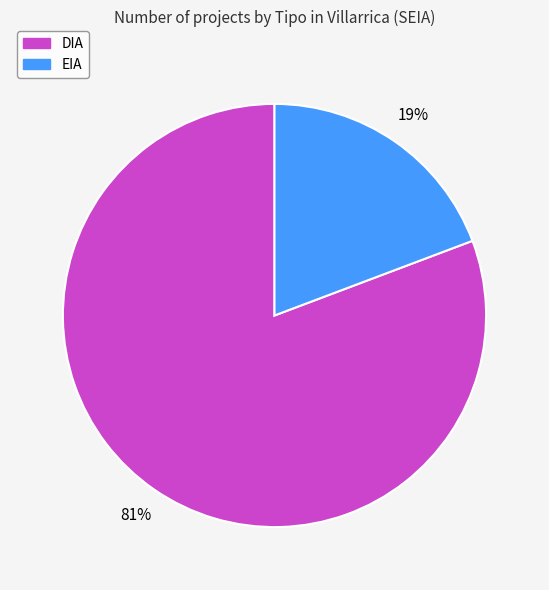

Is it true that EIA is 27% of the pie?

False